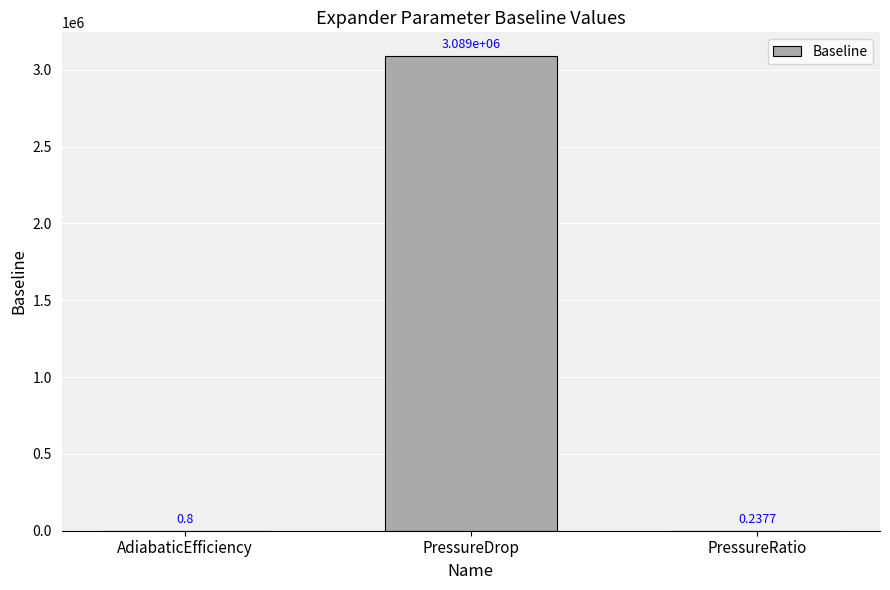

Which category has the highest value across all series?

PressureDrop